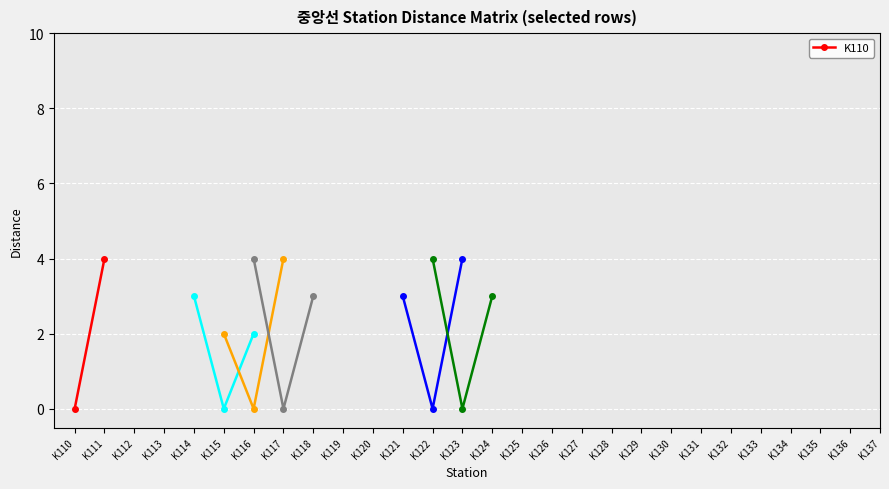

Where is the data nearest to the value 2?

K110